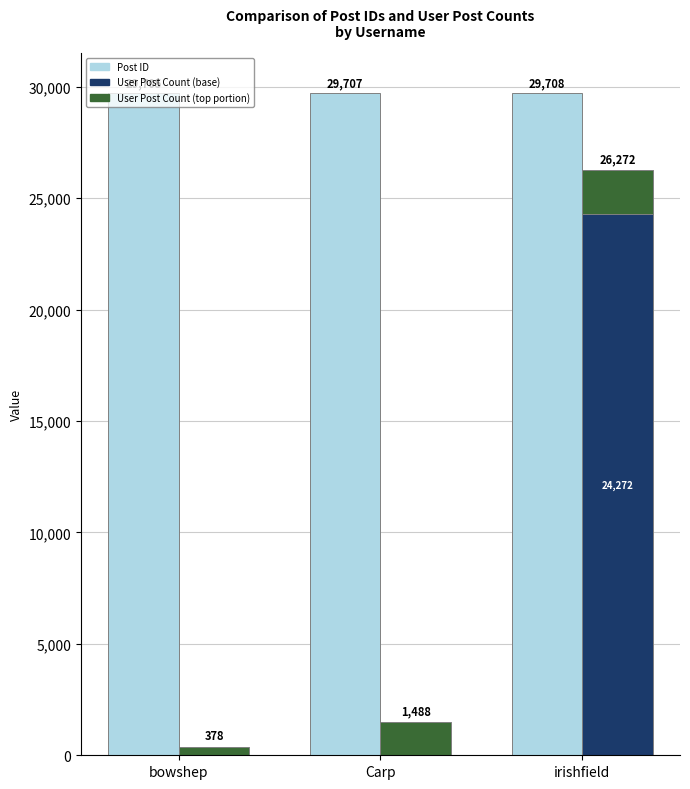

Reading right to left, what are all the values shown in this chart?

Post ID: irishfield=29708	Carp=29707	bowshep=29705
User Post Count (base): irishfield=24272	Carp=0	bowshep=0
User Post Count (top): irishfield=2000	Carp=1488	bowshep=378